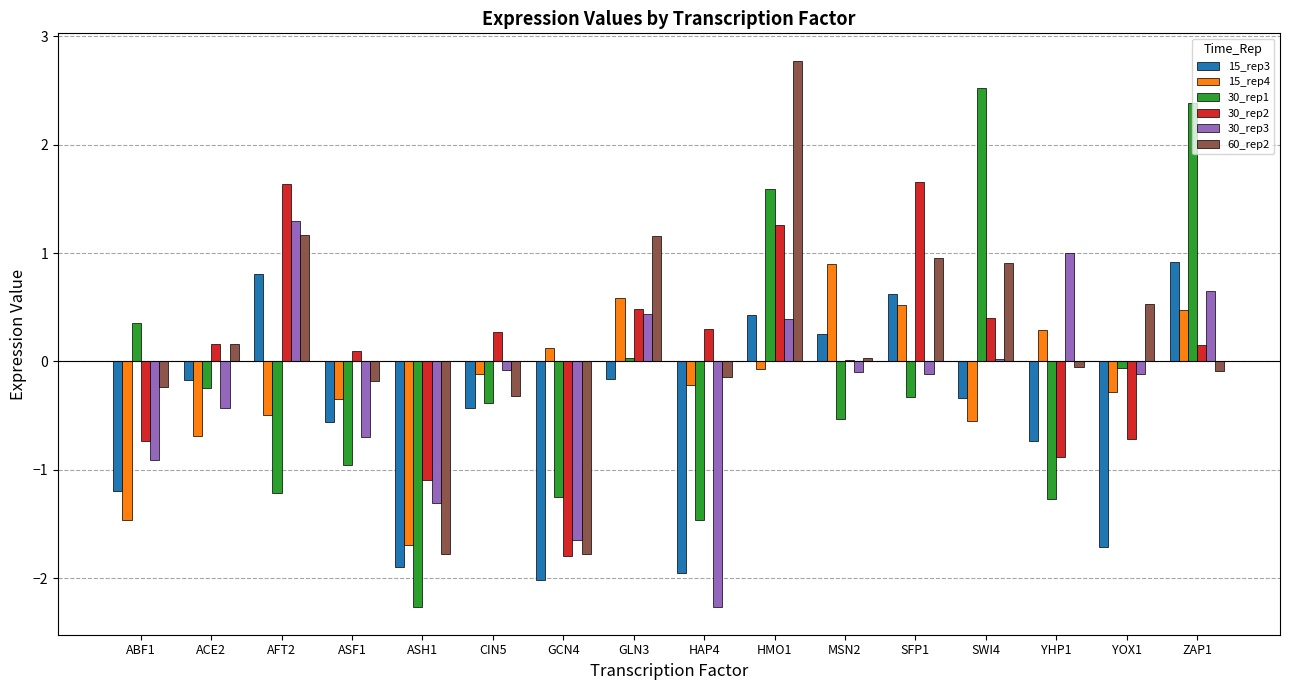

What is the greatest value displayed?

2.8